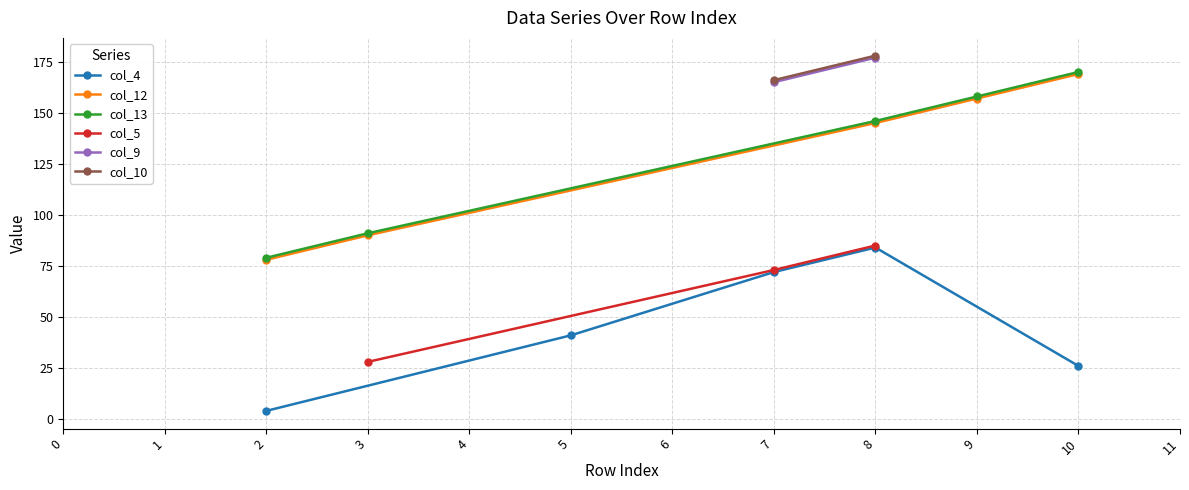

What is the sum of the col_4 values at 4 and 8?

83